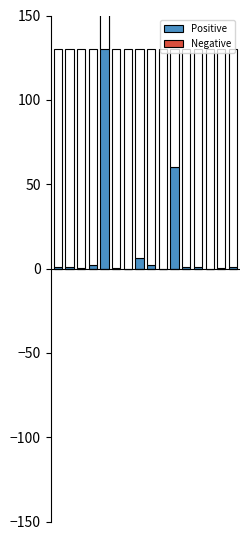

Between 2 and 6, which series saw the biggest shift?

Positive